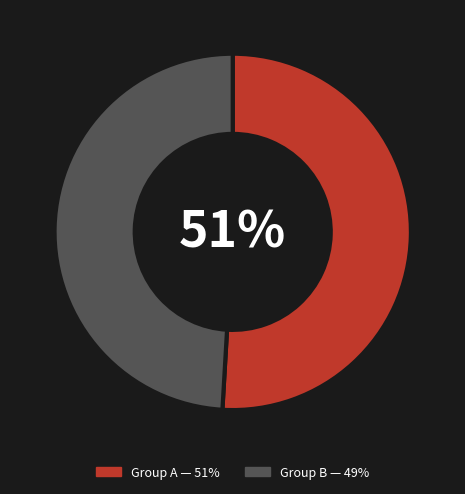

To the nearest percent, what is the average slice percentage?

50%